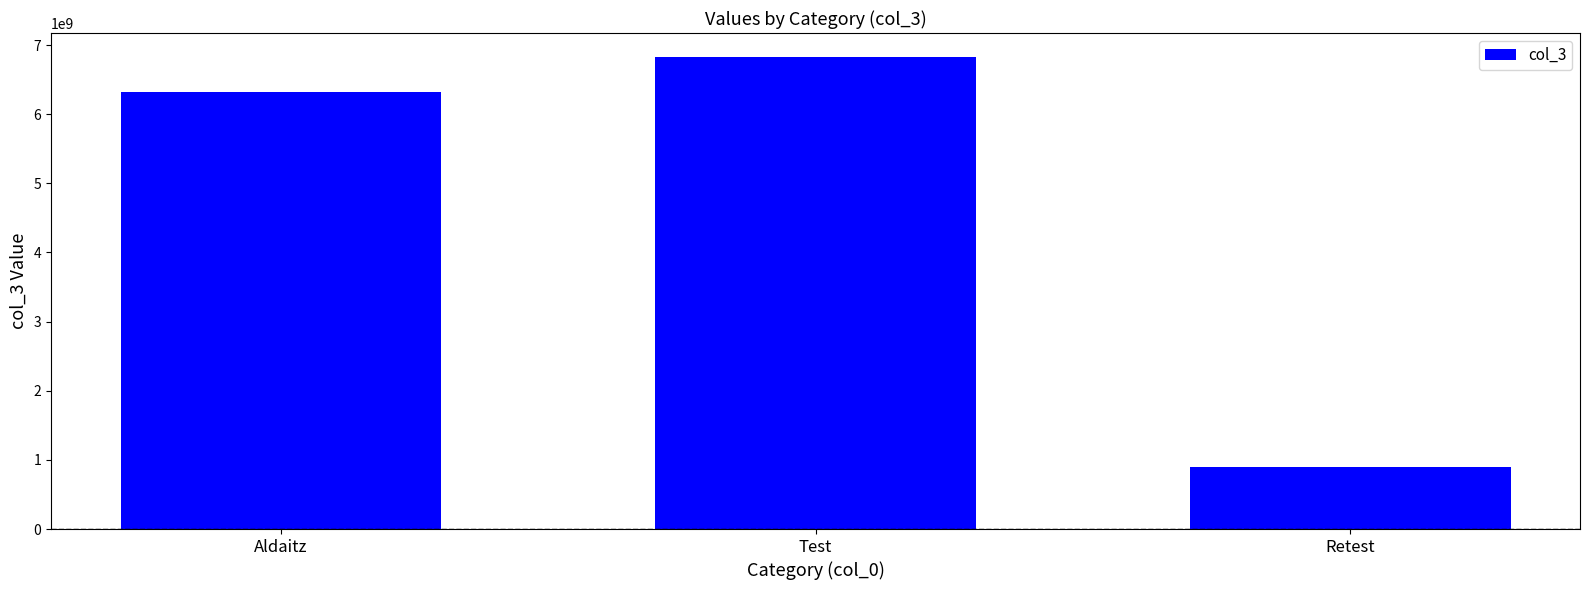

The value at Aldaitz is 6327382739. True or false?

True